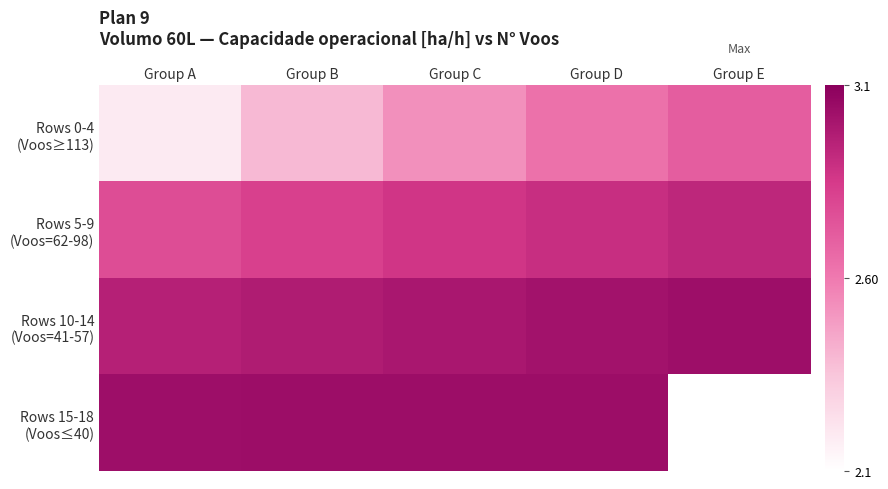

What is the difference between the maximum and minimum values in the Rows 0-4 (Voos≥113) series?

0.5